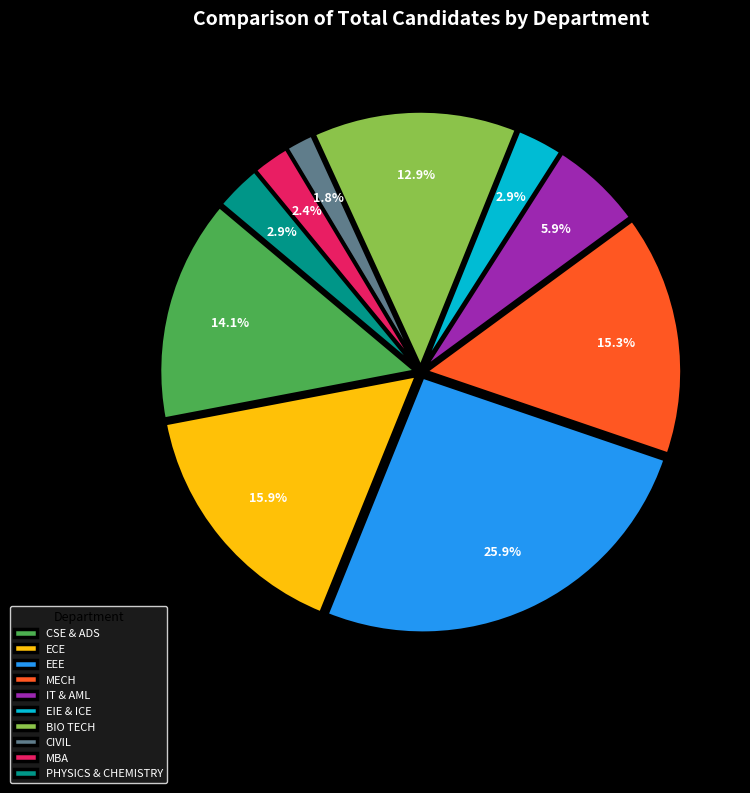

How many segments does this pie chart have?

10